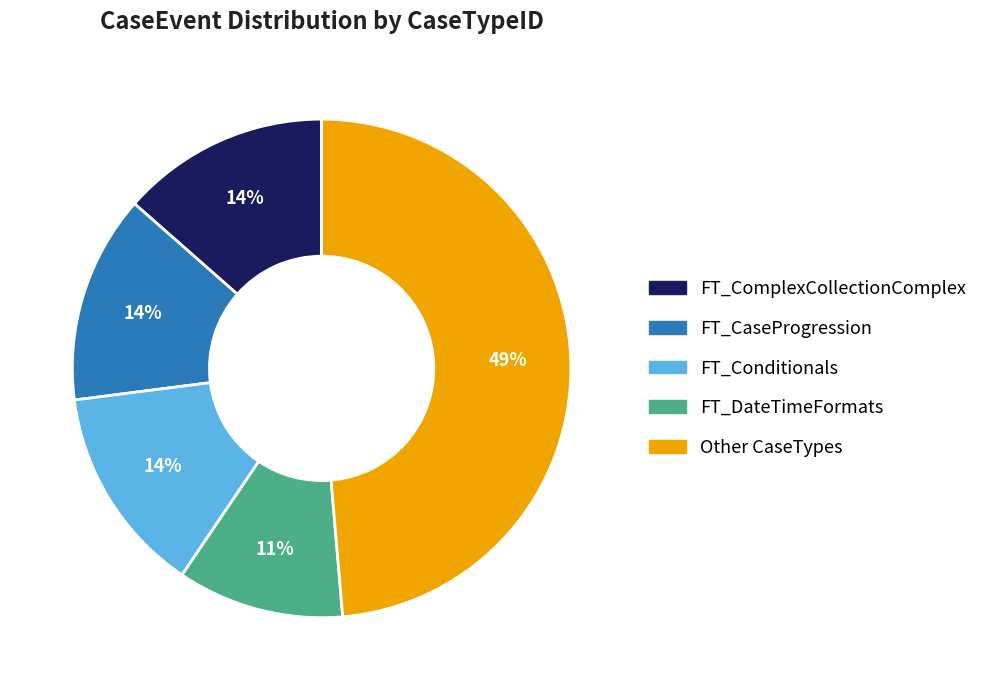

Is there any slice that represents more than half of the pie?

No